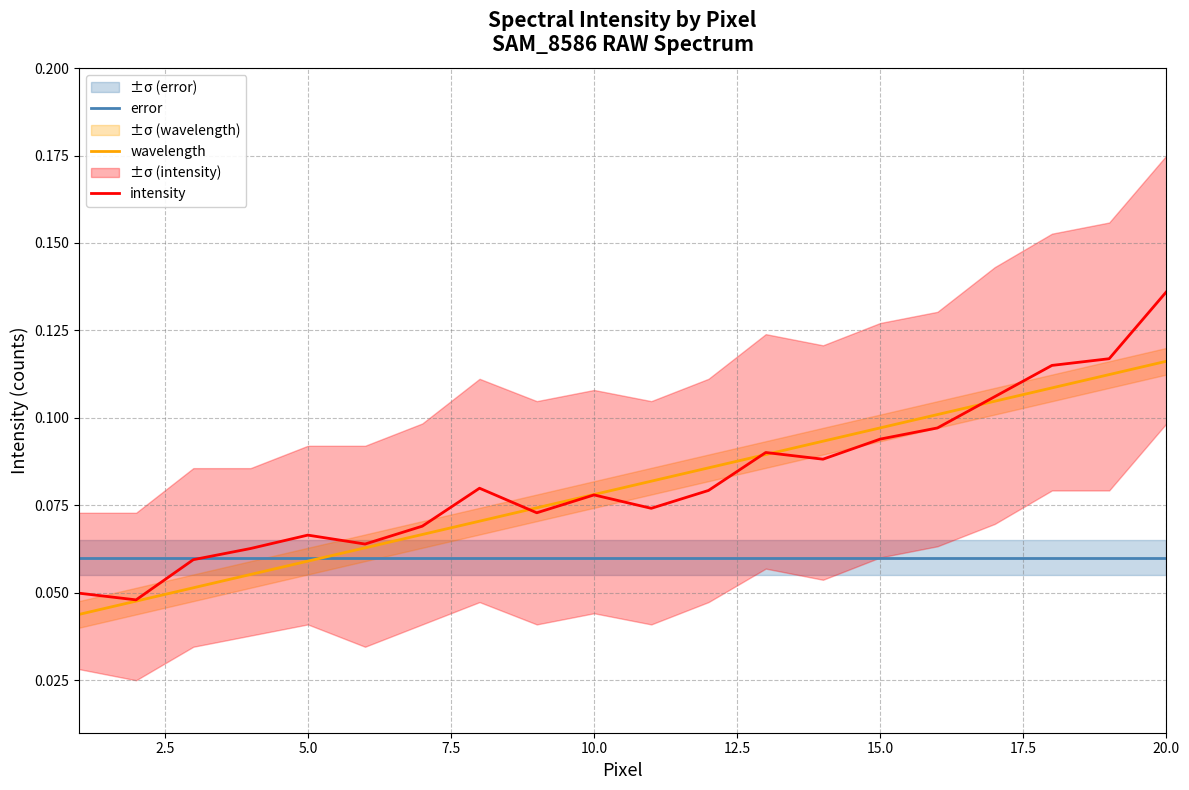

What is the sum of all error values?

1.2